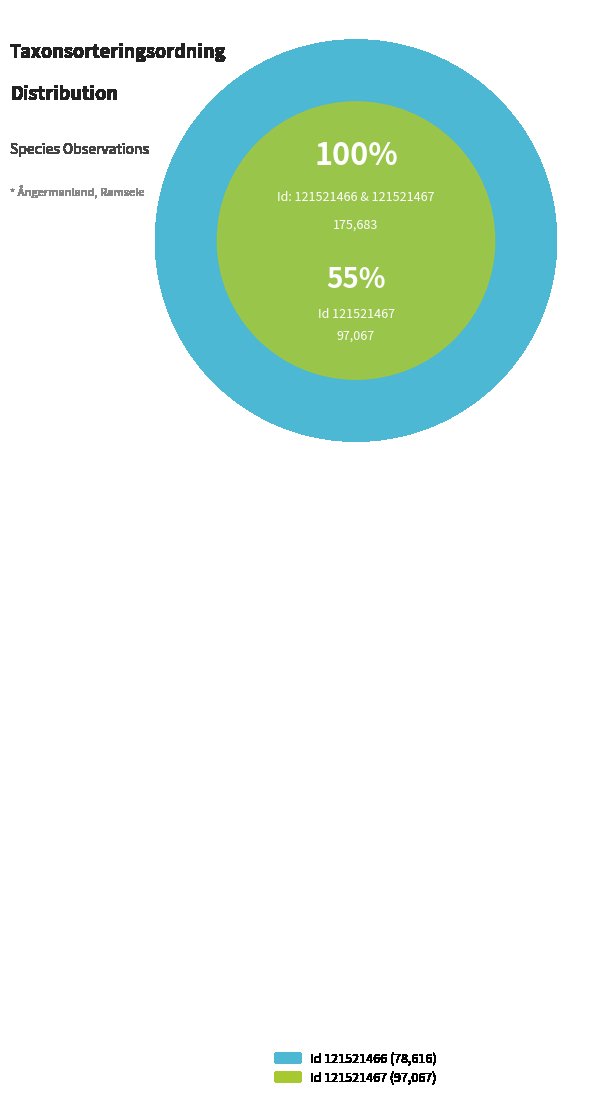

Does 121521467 account for over 50% of the chart?

Yes